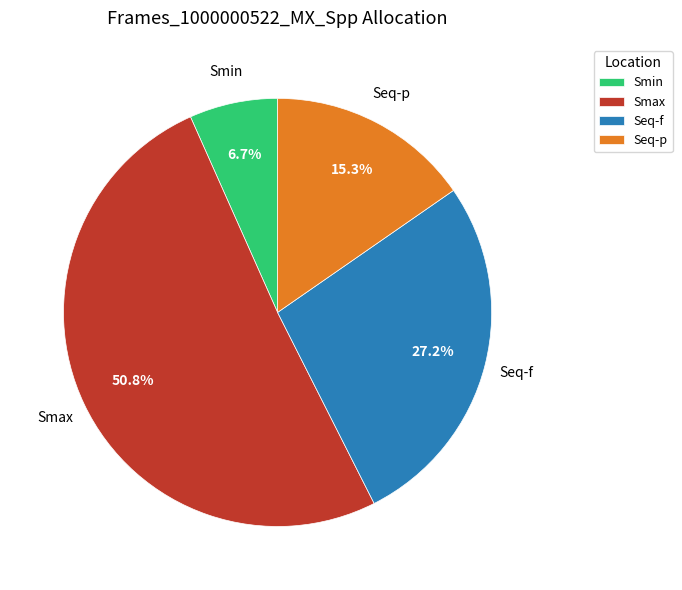

Between Smin and Smax, which is larger?

Smax